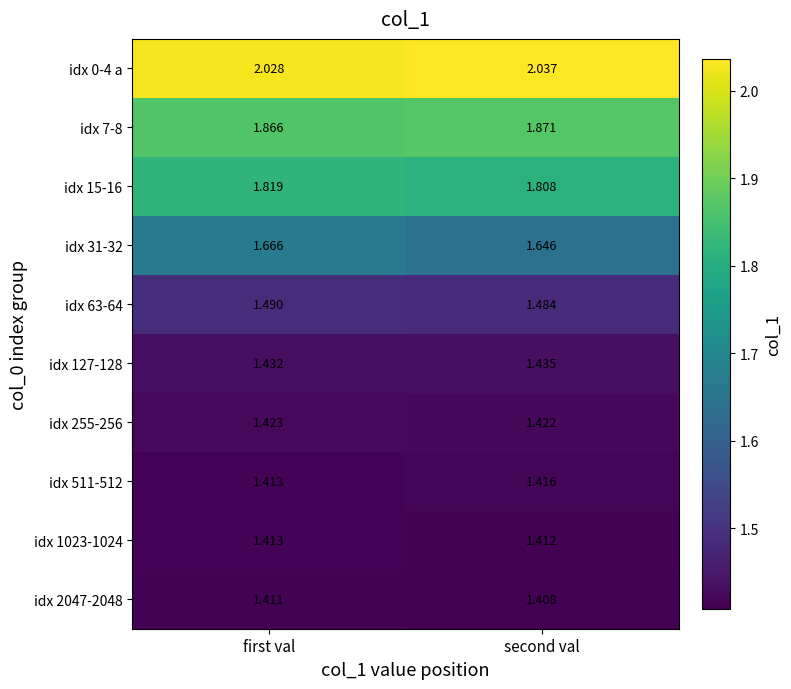

How many series are shown in this chart?

10